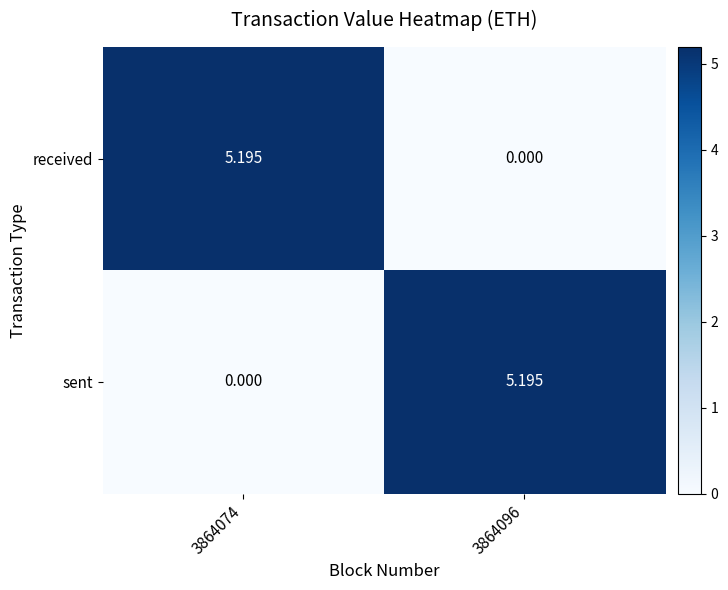

Is the value of received at 3864074 greater than the value of sent at 3864074?

Yes